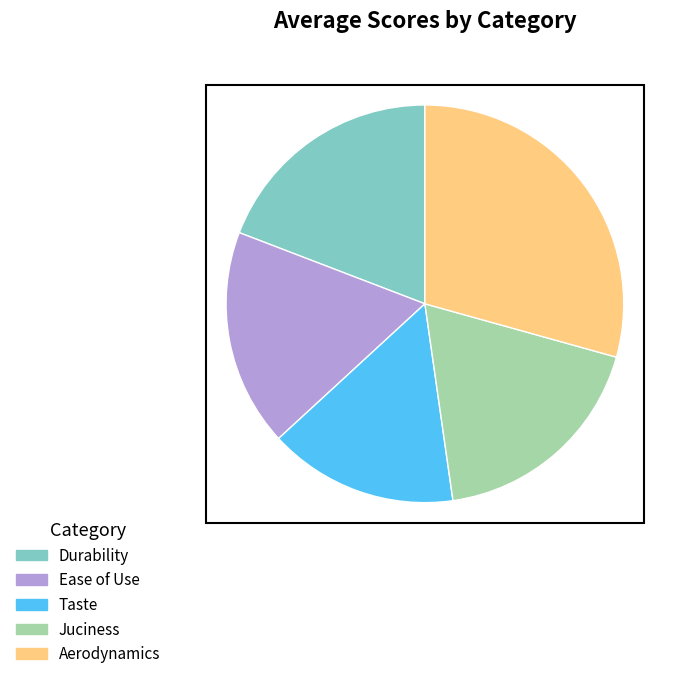

Rank the categories by value from lowest to highest.

Taste, Ease of Use, Juciness, Durability, Aerodynamics